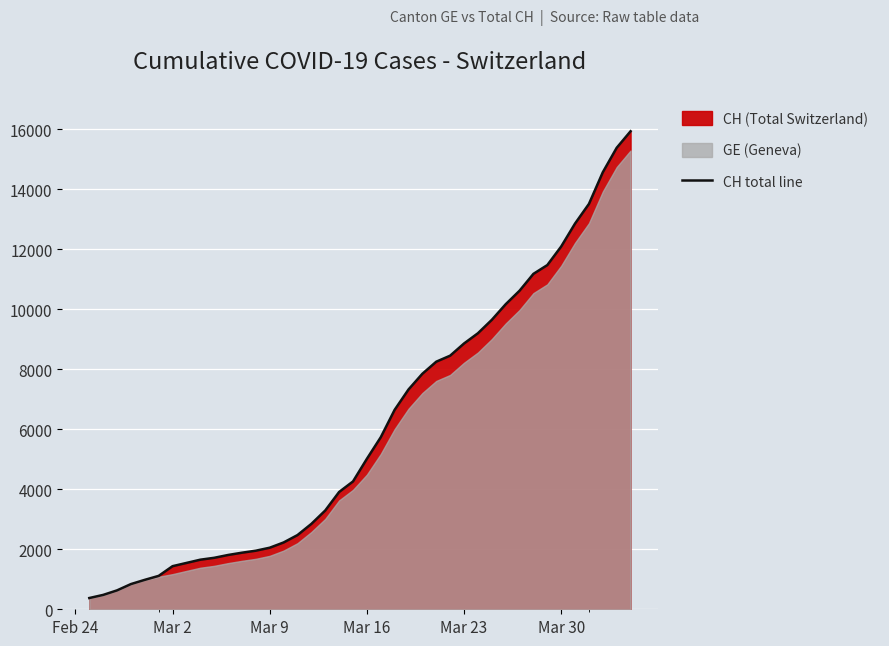

The chart shows a value of 12152 at 26. True or false?

False